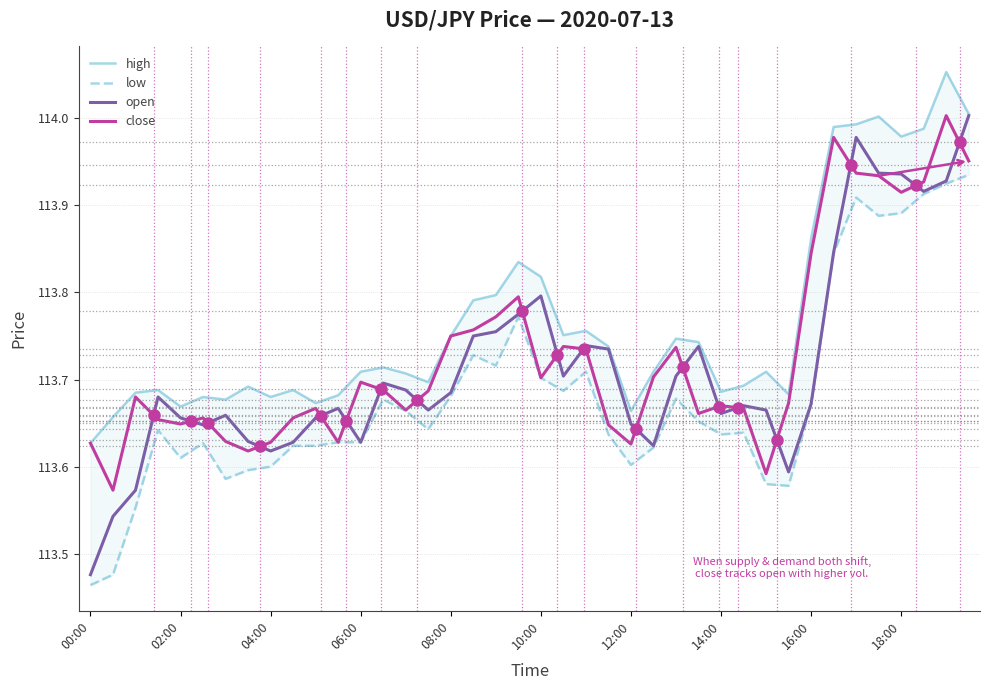

Which category has the lowest value in the open series?

00:00